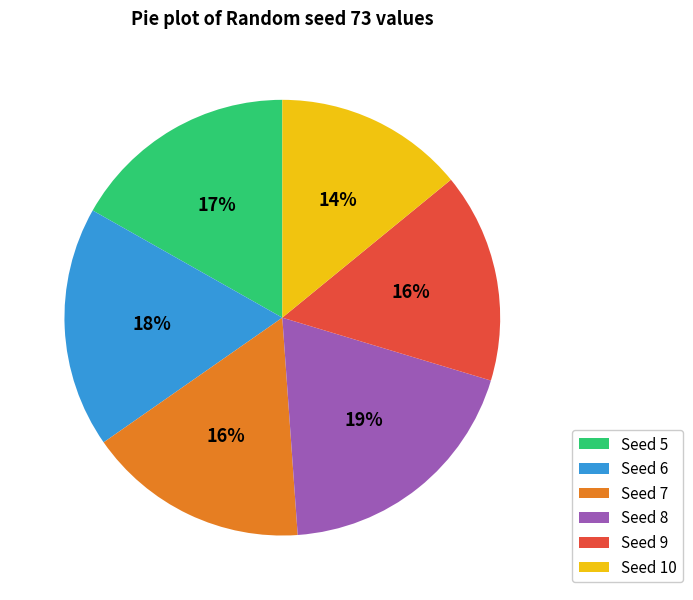

Which has a higher value, Seed 5 or Seed 8?

Seed 8